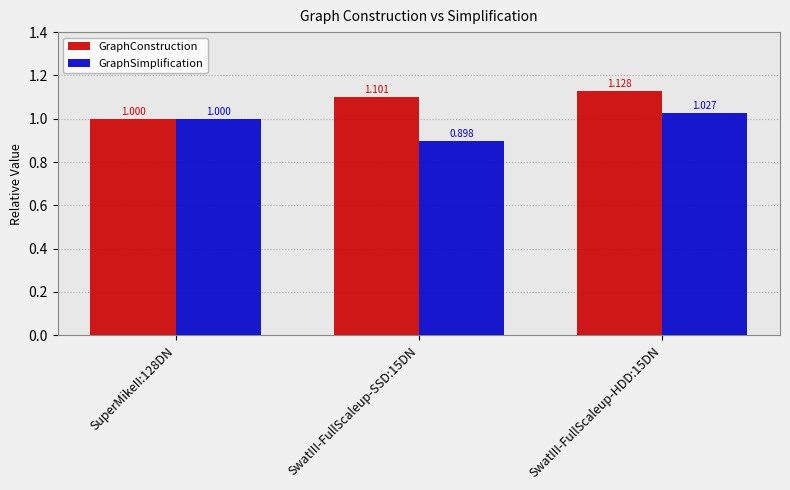

At which label does GraphConstruction reach its peak?

SwatIII-FullScaleup-HDD:15DN